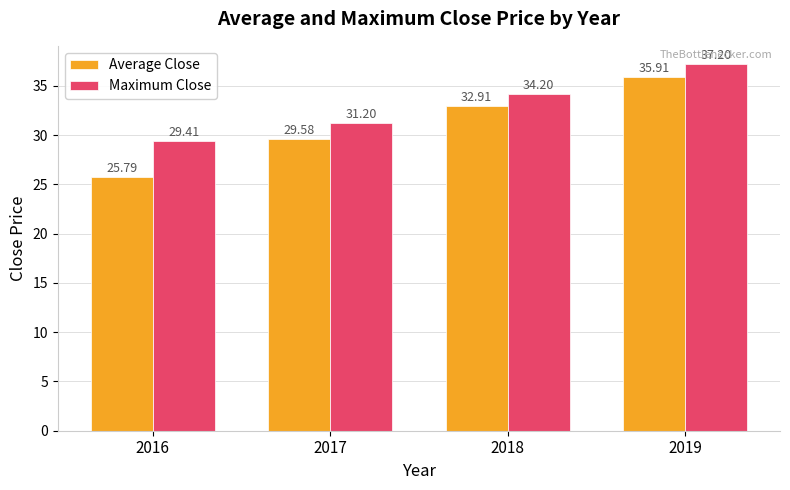

At which category is the sum across all series the highest?

2019